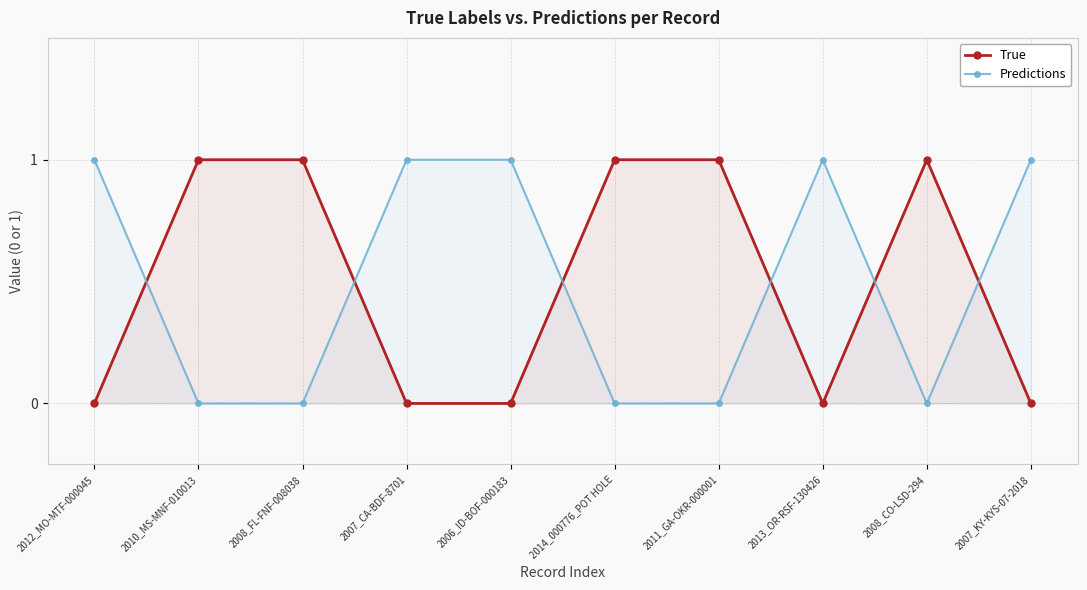

Which series ends up on top after the final intersection of Predictions and True?

Predictions